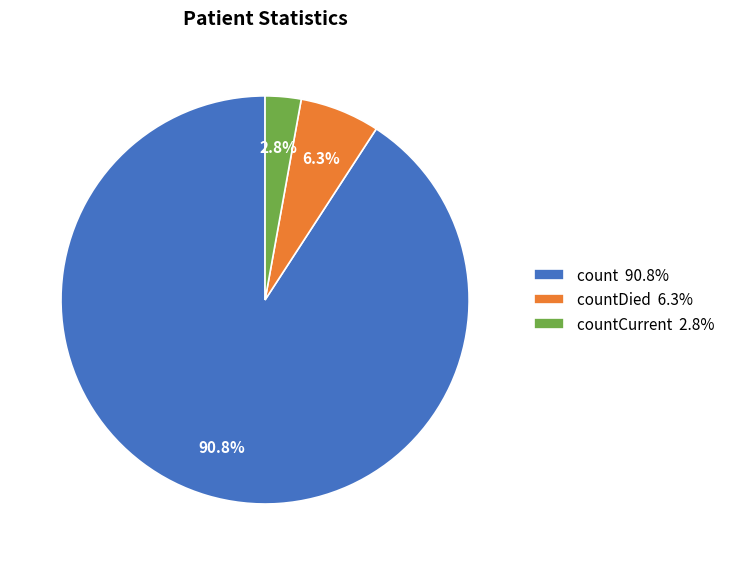

Which category has the biggest portion of the pie?

count 90.8%